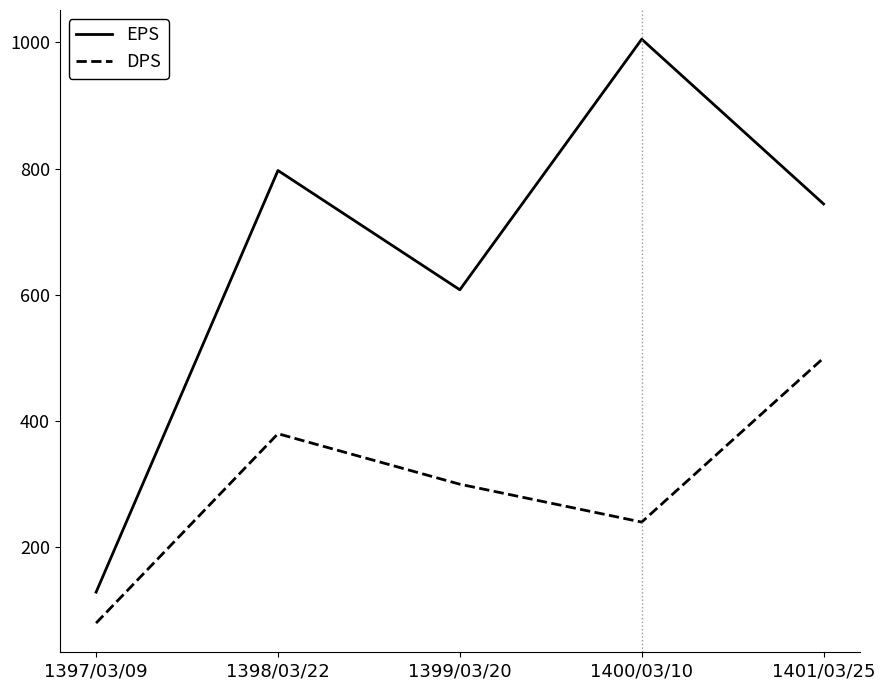

What is the average value of the DPS series?

300